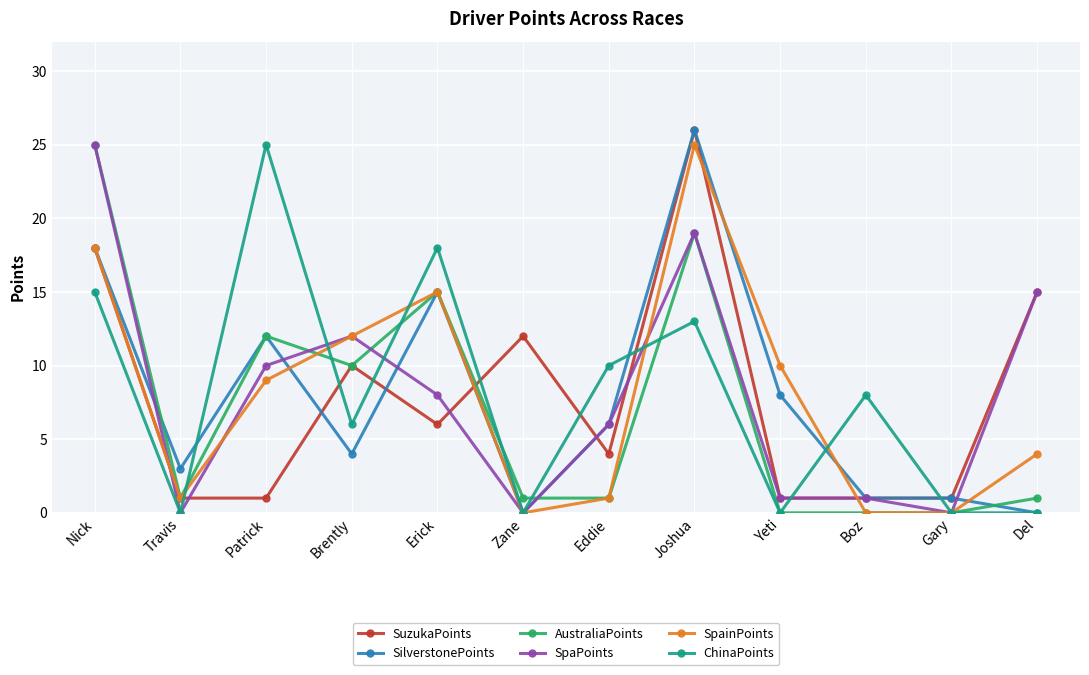

At how many categories does at least one series exceed 24?

3